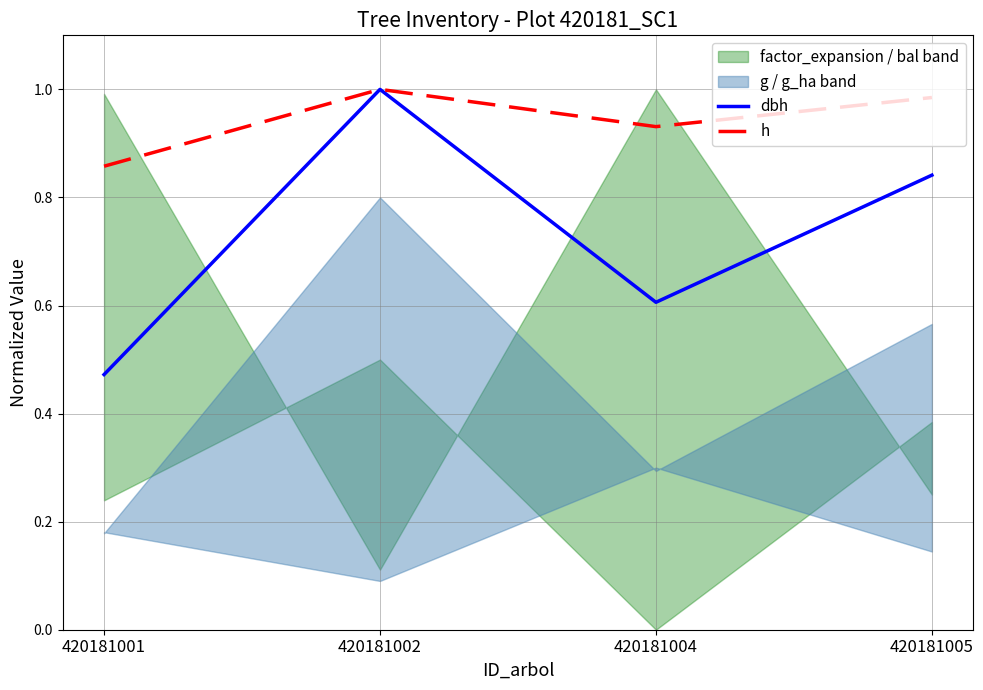

What is the difference between the maximum and second lowest values in the dbh series?

0.4